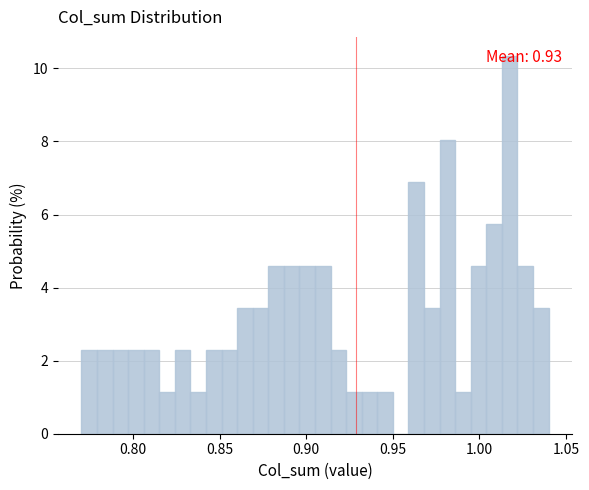

Around what value on the x-axis is the tallest bar? Give the approximate position of its centre, as read against the axis.

1.020